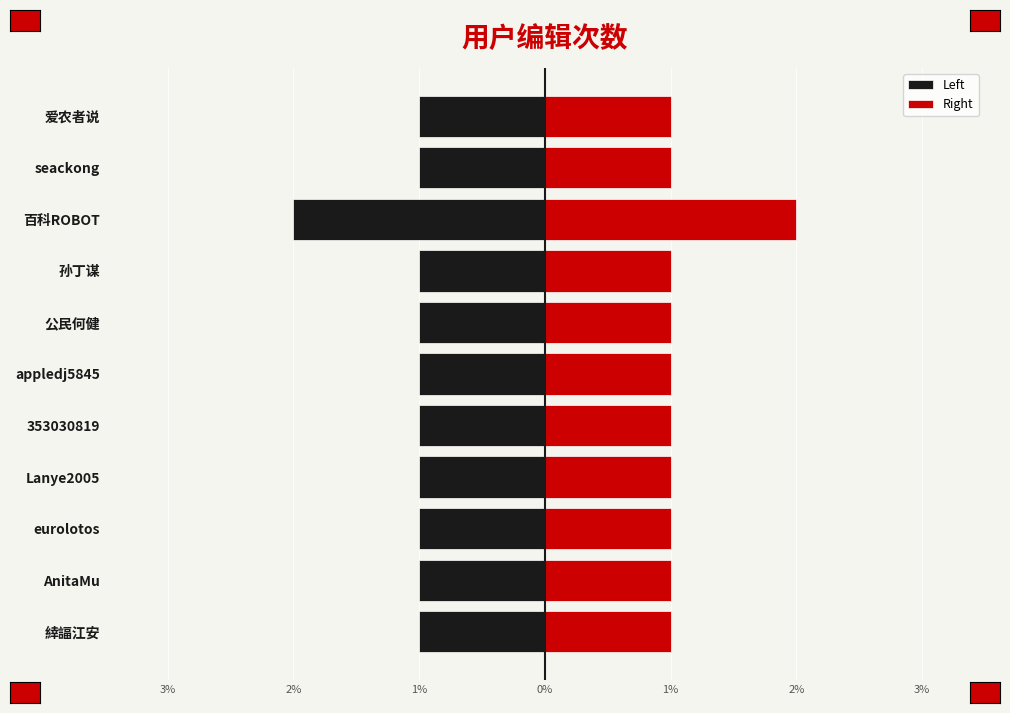

What is the maximum value shown in the chart?

2